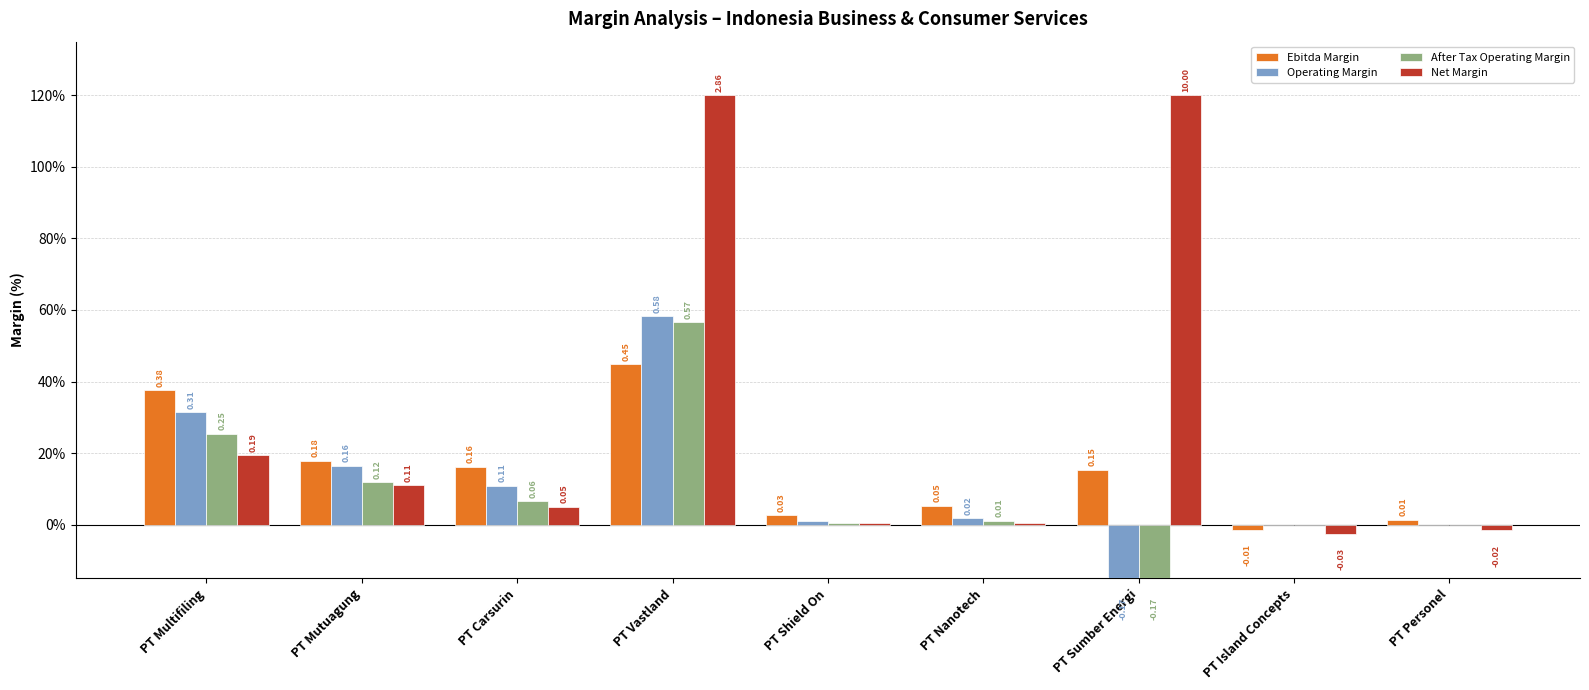

Reading left to right, what are all the values shown in this chart?

Ebitda Margin: PT Multifiling=0.4	PT Mutuagung=0.2	PT Carsurin=0.2	PT Vastland=0.4	PT Shield On=0.0	PT Nanotech=0.1	PT Sumber Energi=0.2	PT Island Concepts=-0.0	PT Personel=0.0
Operating Margin: PT Multifiling=0.3	PT Mutuagung=0.2	PT Carsurin=0.1	PT Vastland=0.6	PT Shield On=0.0	PT Nanotech=0.0	PT Sumber Energi=-0.2	PT Island Concepts=-0.0	PT Personel=-0.0
After Tax Operating Margin: PT Multifiling=0.3	PT Mutuagung=0.1	PT Carsurin=0.1	PT Vastland=0.6	PT Shield On=0.0	PT Nanotech=0.0	PT Sumber Energi=-0.2	PT Island Concepts=-0.0	PT Personel=-0.0
Net Margin: PT Multifiling=0.2	PT Mutuagung=0.1	PT Carsurin=0.0	PT Vastland=1.2	PT Shield On=0.0	PT Nanotech=0.0	PT Sumber Energi=1.2	PT Island Concepts=-0.0	PT Personel=-0.0